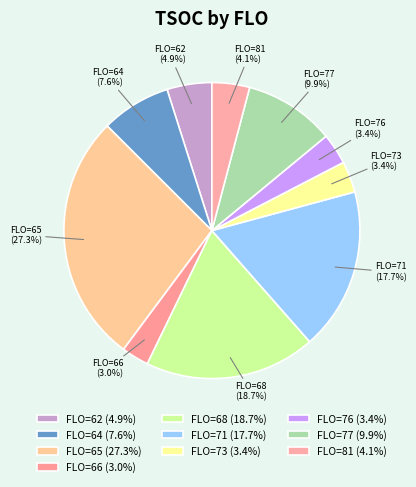

Which has a higher value, FLO=64 or FLO=66?

FLO=64